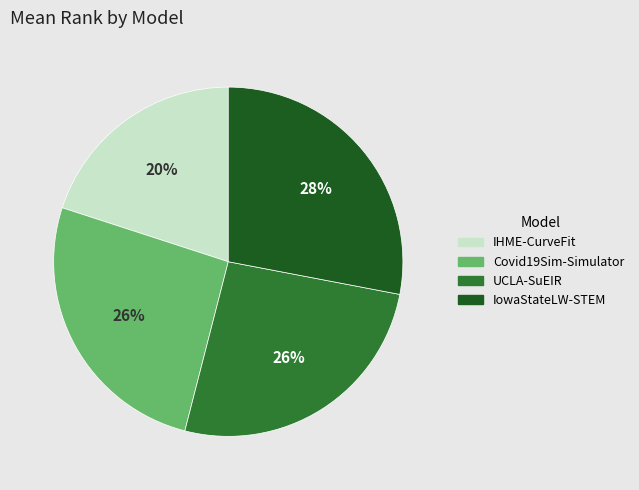

Approximately how many times larger is the value at Covid19Sim-Simulator compared to IHME-CurveFit?

1.3